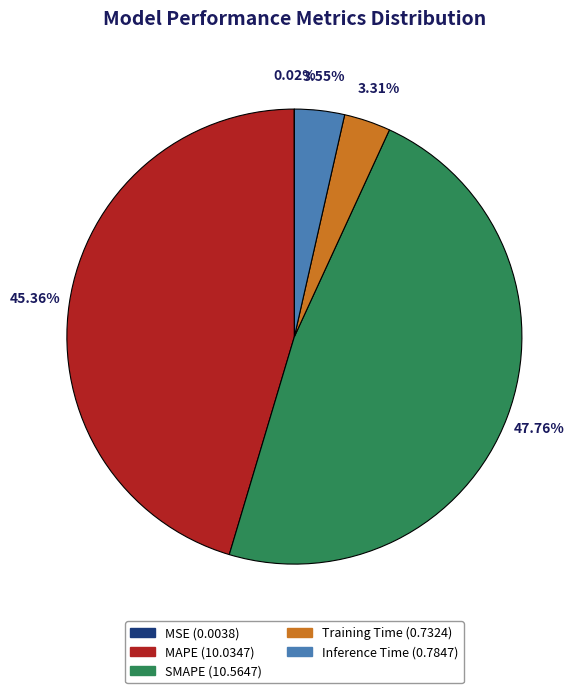

Which has a higher value, MAPE or SMAPE?

SMAPE